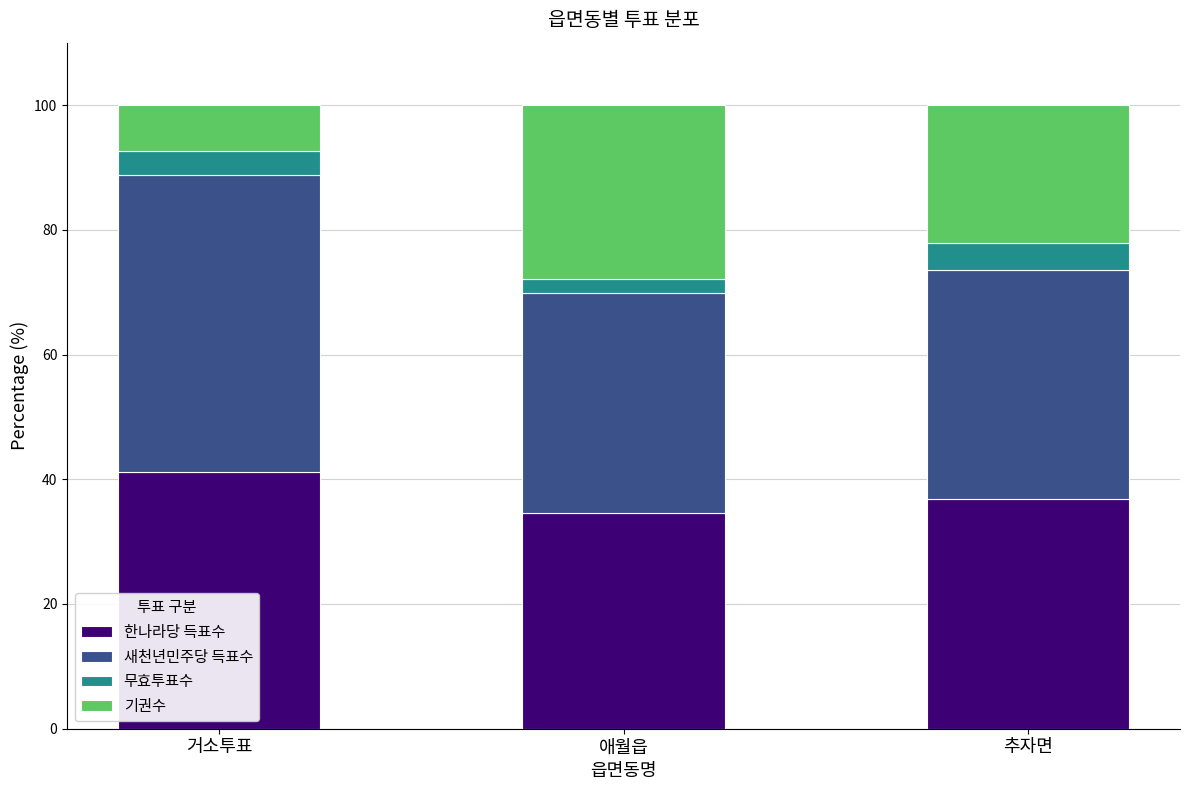

How many bars are there in total?

3